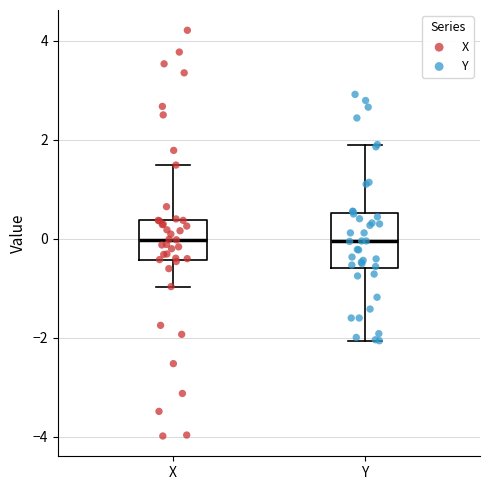

Where is the upper edge of the box for Y on the y-axis? The values are not printed on the chart, so give them approximately, as read against the axis.

0.6